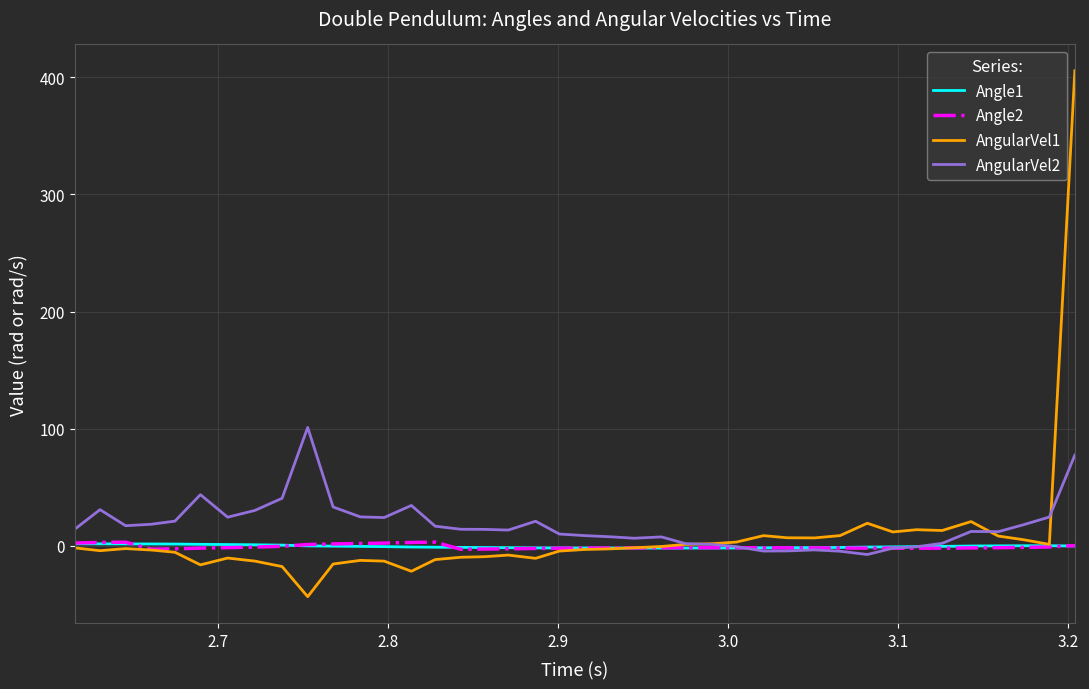

Which series has the largest total across all categories?

AngularVel2